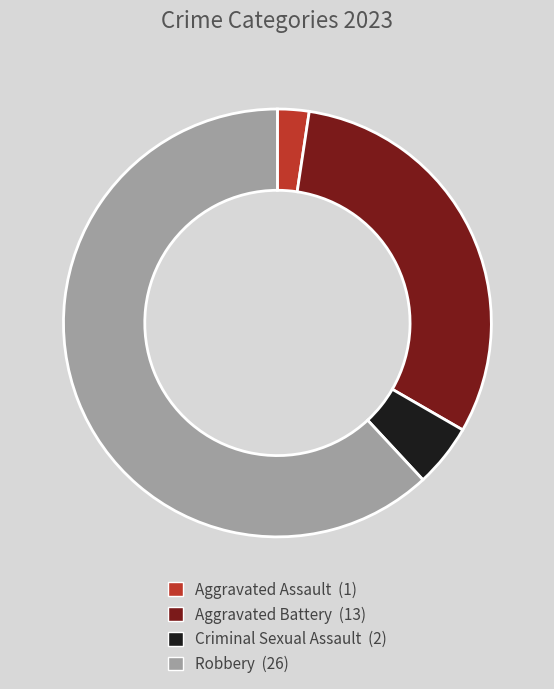

Combined, do Robbery and Aggravated Assault account for over 50%?

Yes